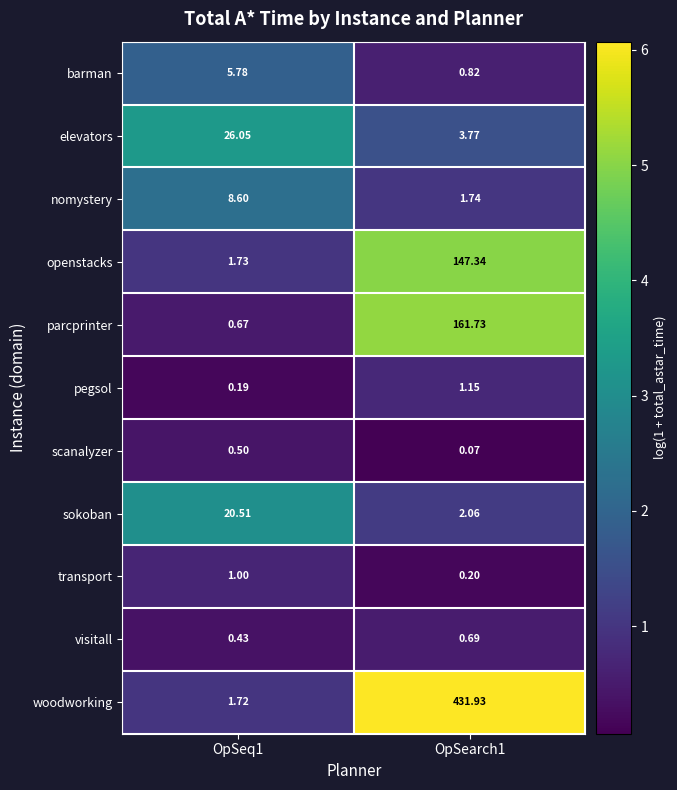

Rank the series at OpSearch1 from lowest to highest value.

scanalyzer, transport, visitall, barman, pegsol, nomystery, sokoban, elevators, openstacks, parcprinter, woodworking